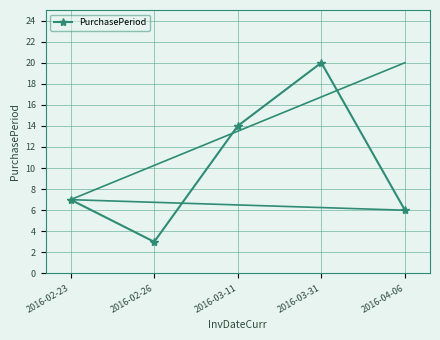

What is the smallest value displayed?

3